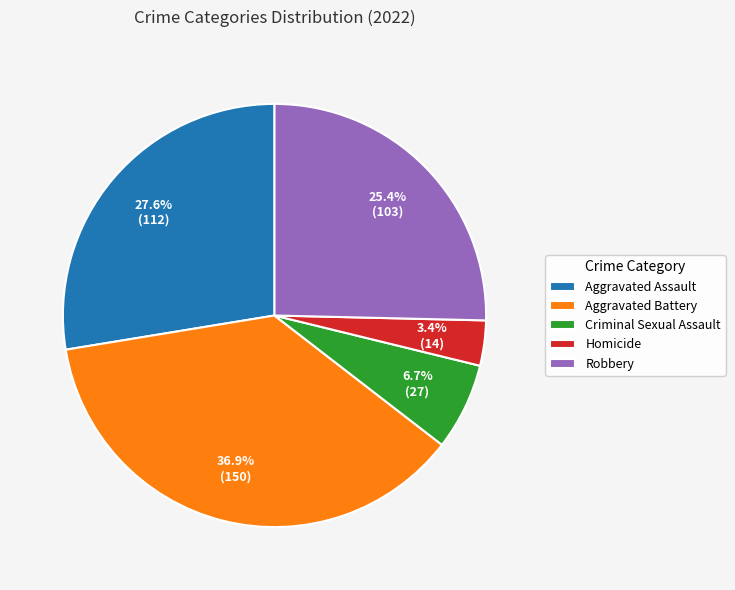

What is the ratio of the value at Aggravated Assault to the value at Criminal Sexual Assault?

4.1